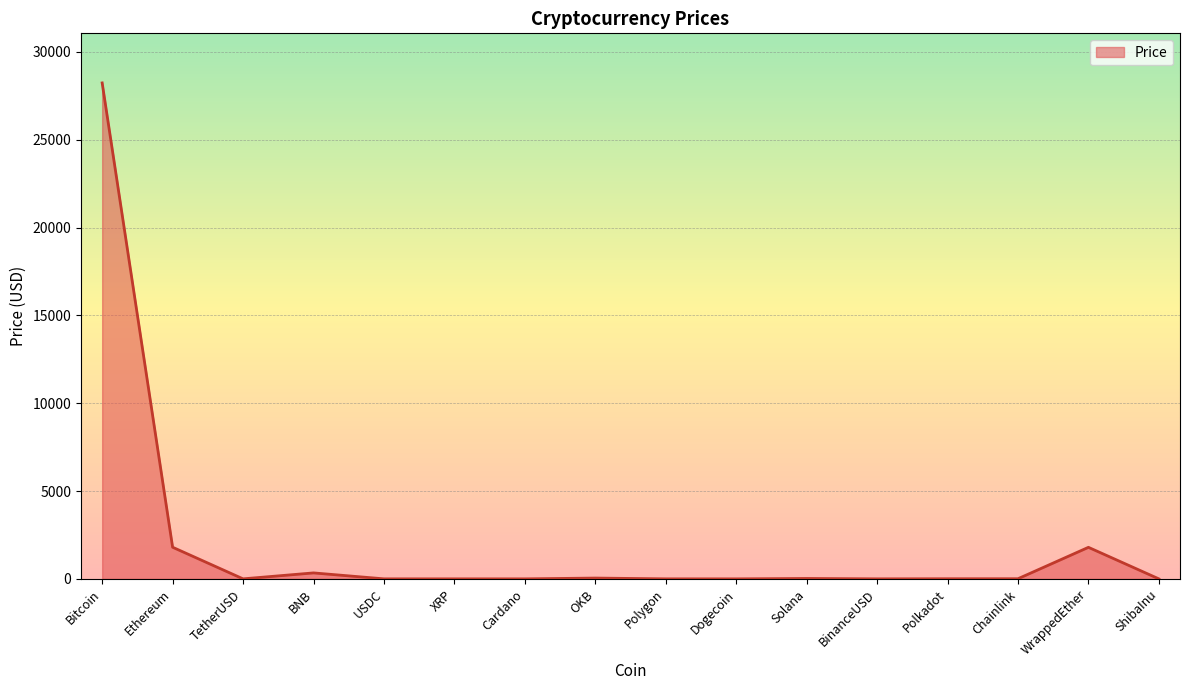

The value at Bitcoin is 49024.0. True or false?

False